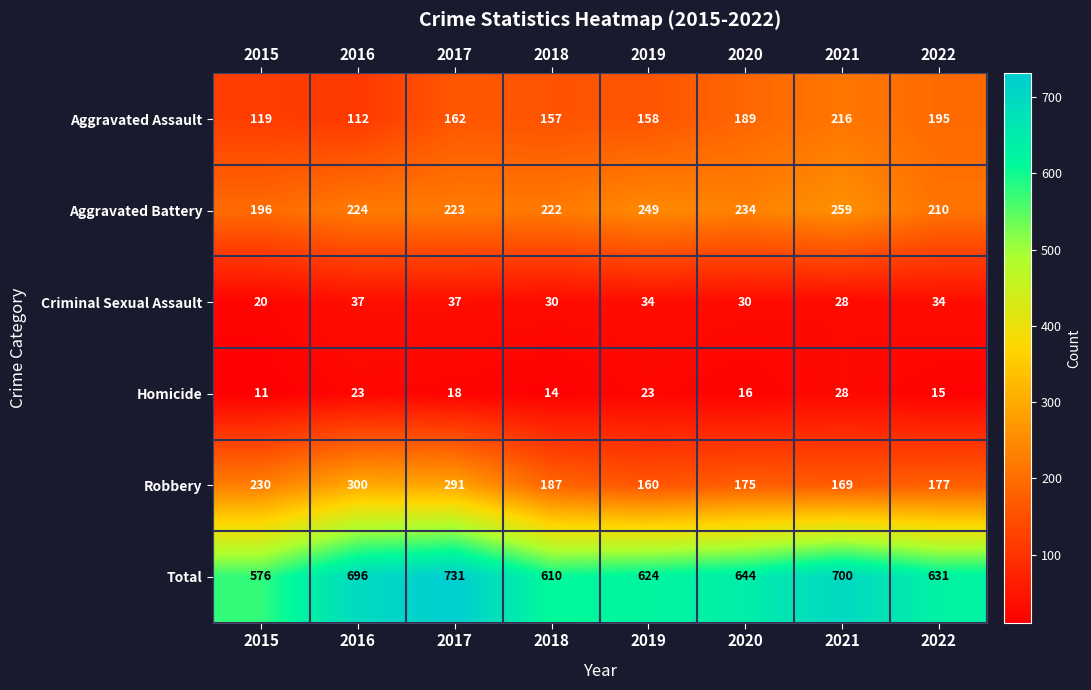

What is the sum of the Homicide values at 2021 and 2020?

44